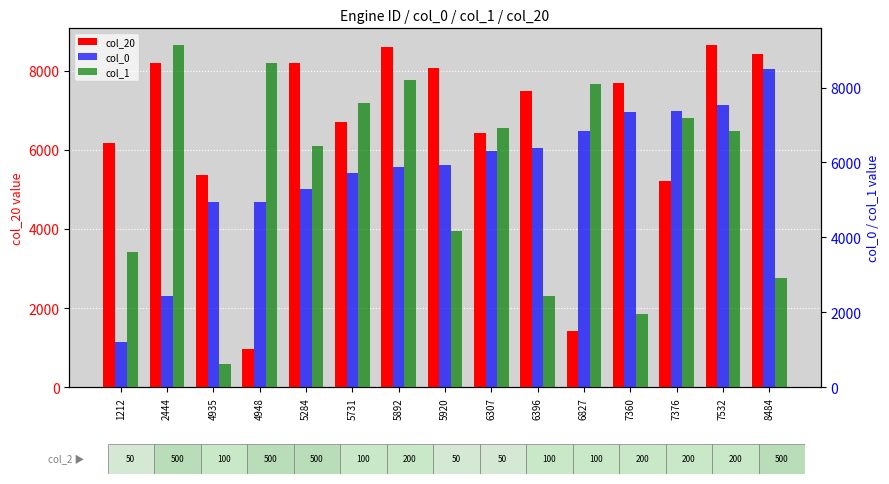

At which label does col_0 reach its minimum?

1212